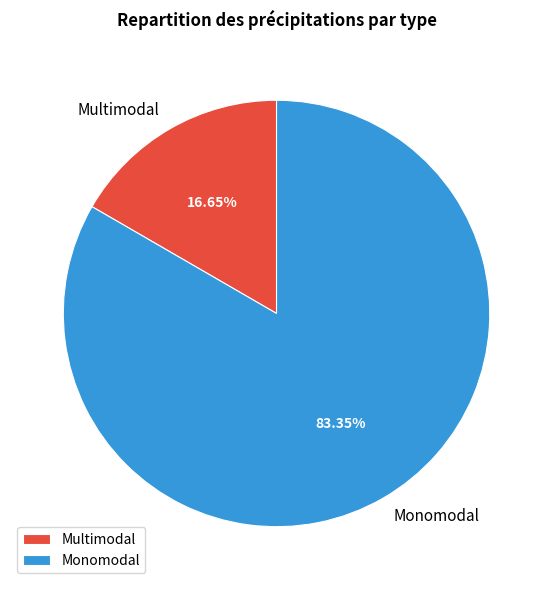

What is the total percentage of Multimodal and Monomodal?

100.0%